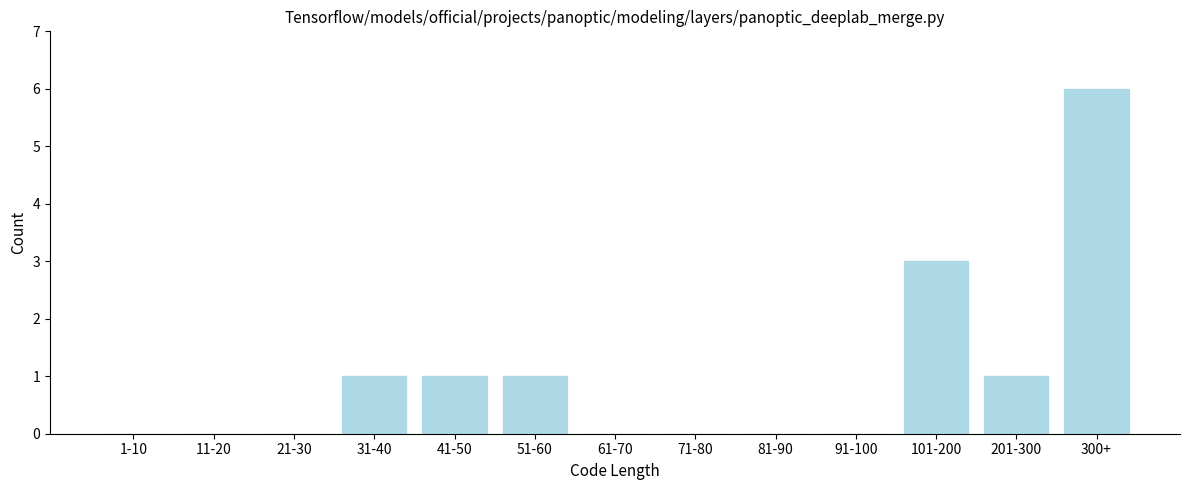

Reading left to right, what are all the values shown in this chart?

1-10=0	11-20=0	21-30=0	31-40=1	41-50=1	51-60=1	61-70=0	71-80=0	81-90=0	91-100=0	101-200=3	201-300=1	300+=6